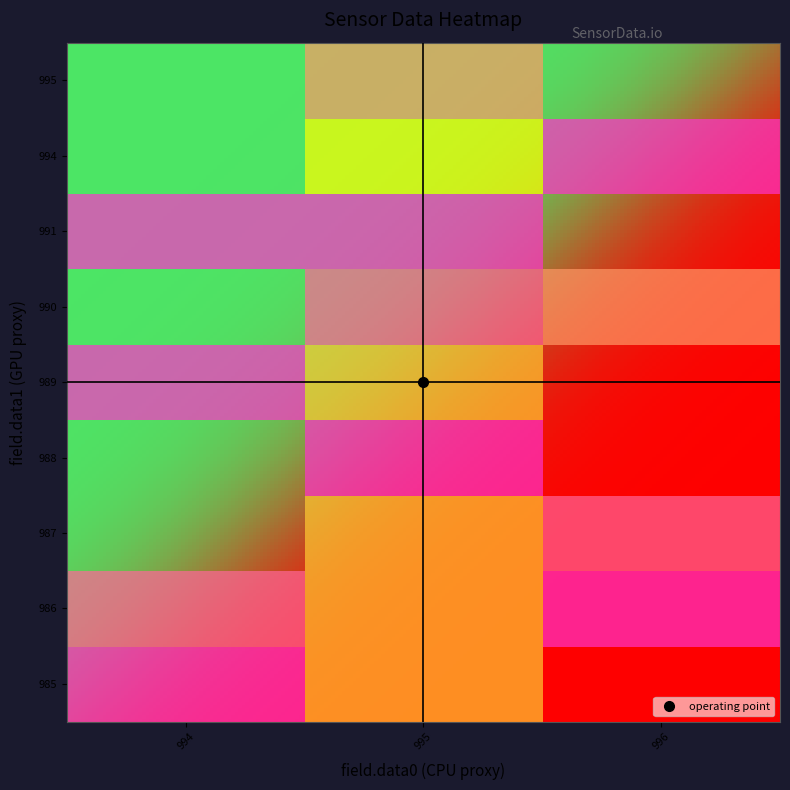

What is the minimum value shown in the chart?

1.0